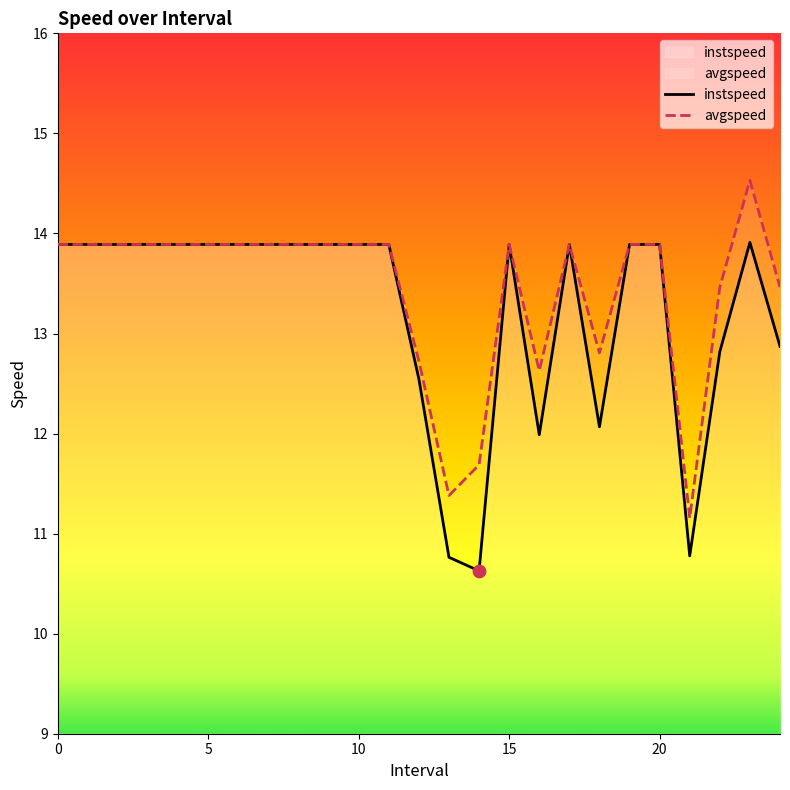

What is the total value across all series at 20?

27.8